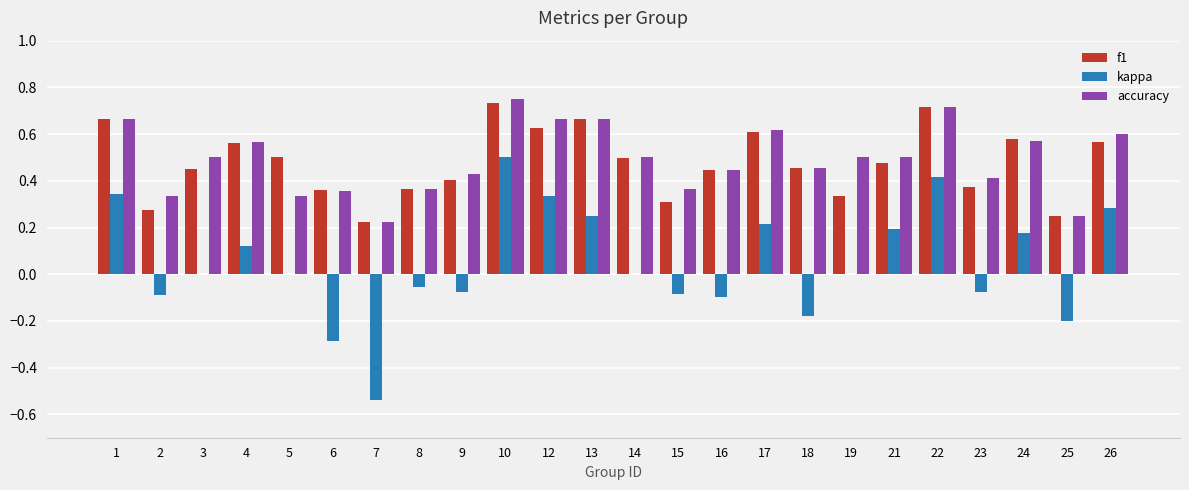

Which series changed the most between 4 and 14?

kappa